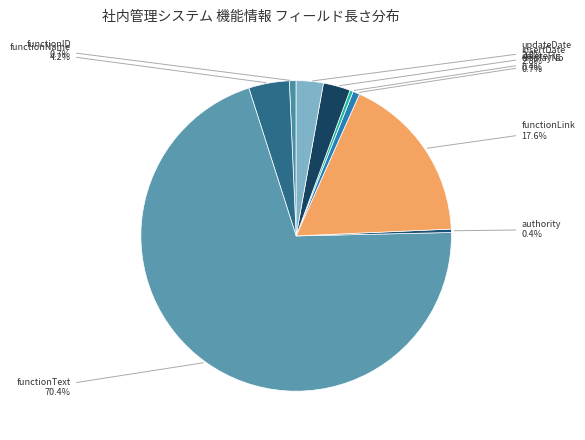

How many slices are in this pie chart?

9